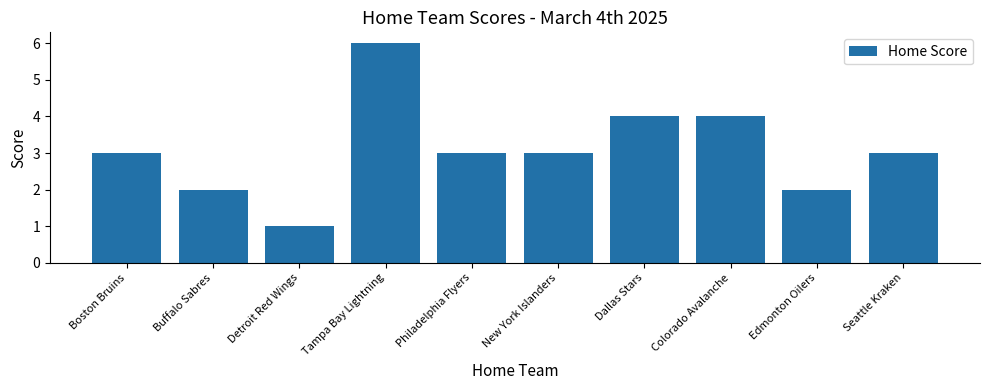

Reading left to right, transcribe all the data shown in this chart.

3	2	1	6	3	3	4	4	2	3